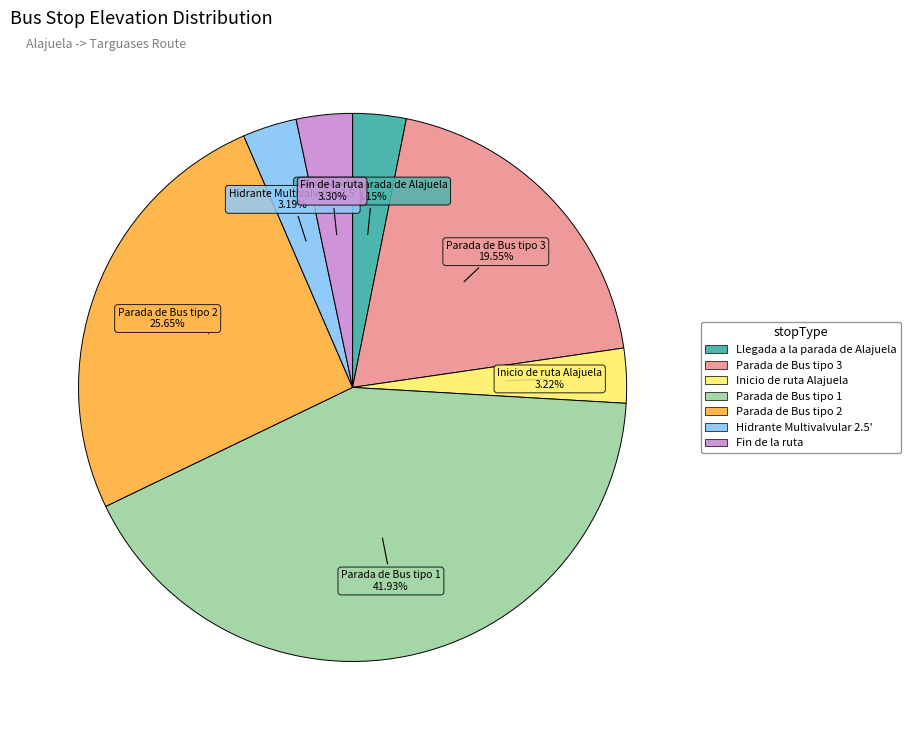

Does any single category account for the majority?

No